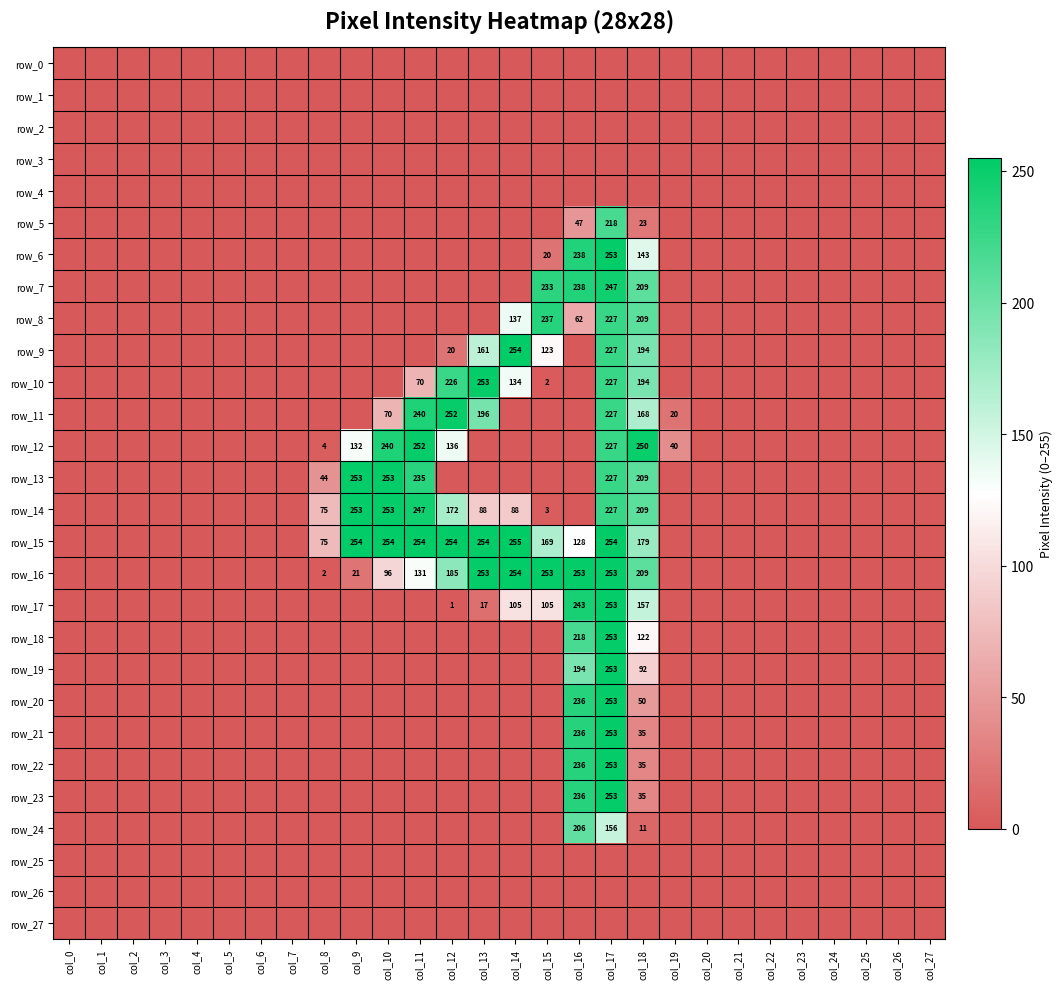

Is the value of row_5 at col_1 greater than the value of row_4 at col_6?

No